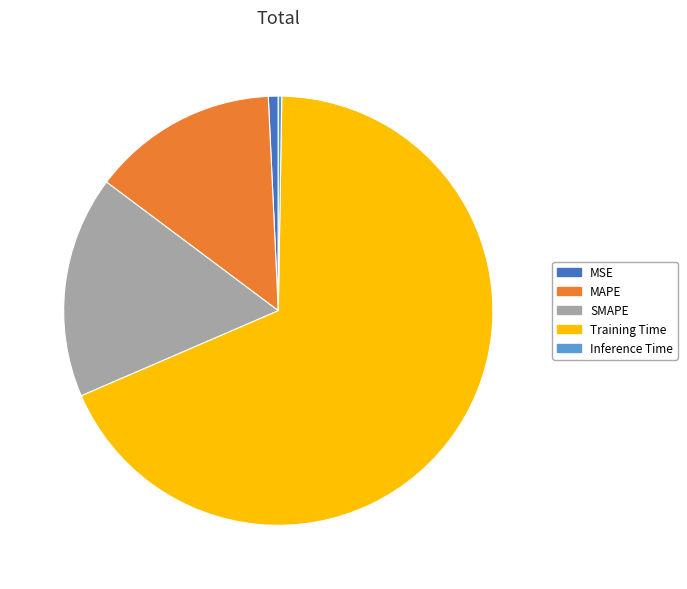

Which category has the biggest portion of the pie?

Training Time